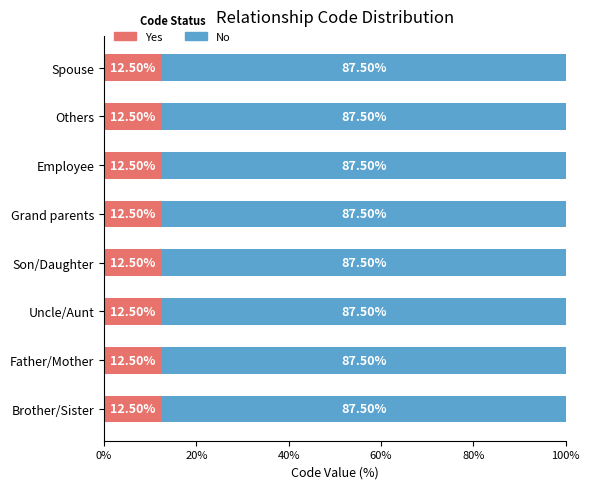

What is the sum of all Yes values?

100.0